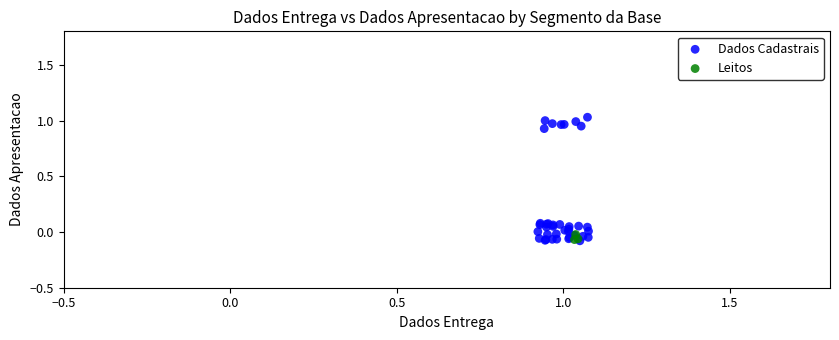

Which series has the largest Y range (max minus min)?

Dados Cadastrais